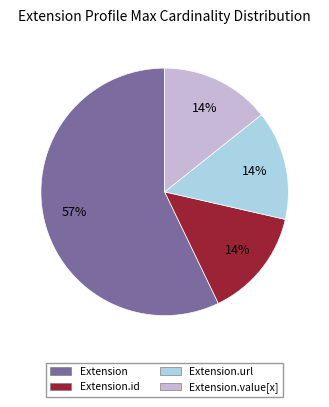

What is the largest slice in the pie chart?

Extension